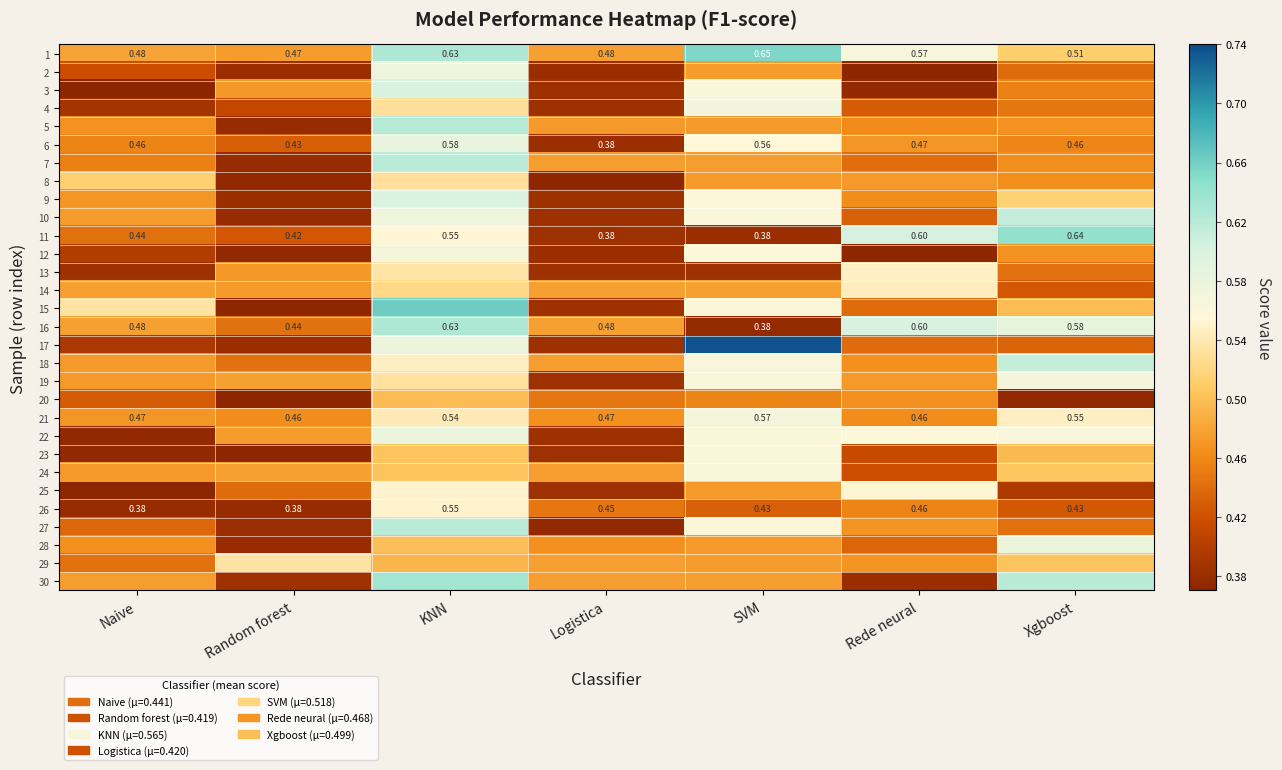

What is the sum of all 22 values?

3.5